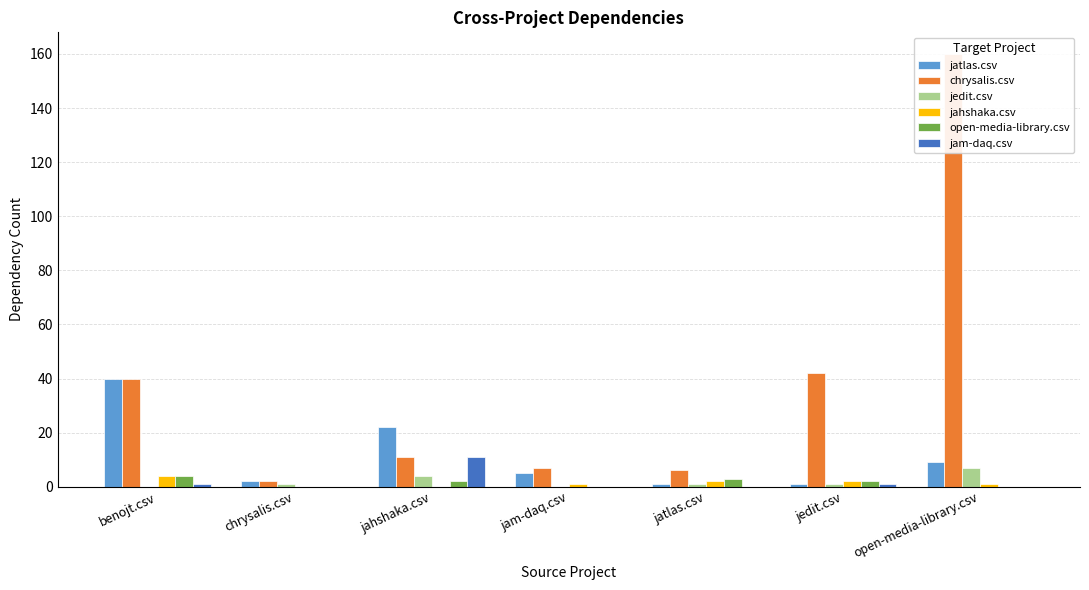

What is the average value of the jahshaka.csv series?

1